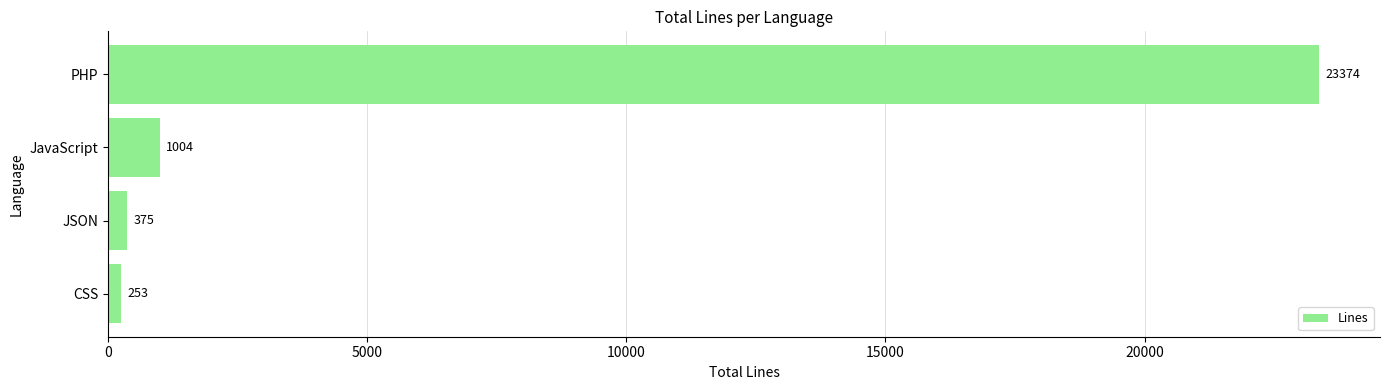

List the labels in order of value, smallest first.

CSS, JSON, JavaScript, PHP